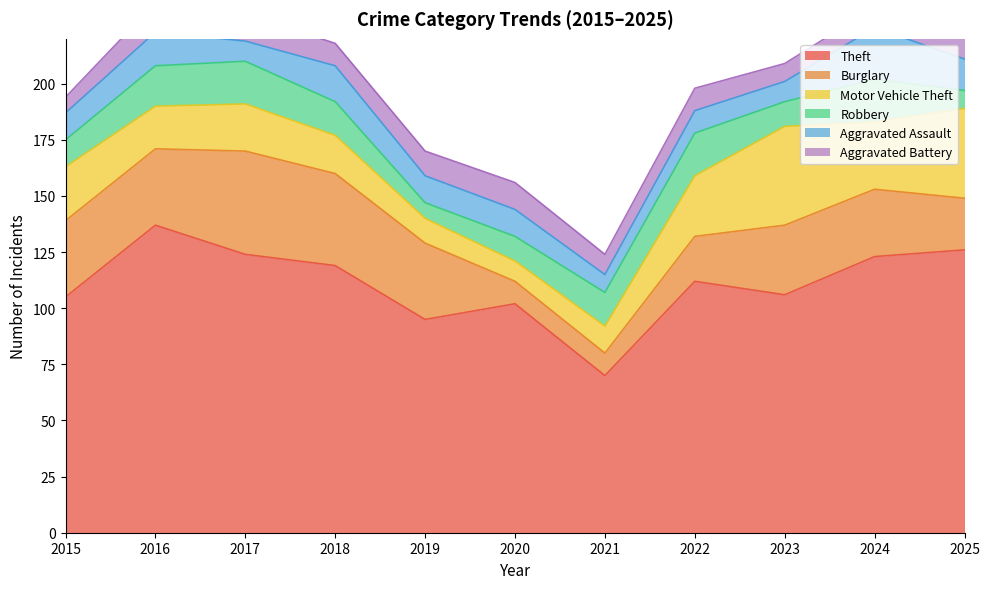

What is the difference between the maximum and minimum values in the Motor Vehicle Theft series?

35